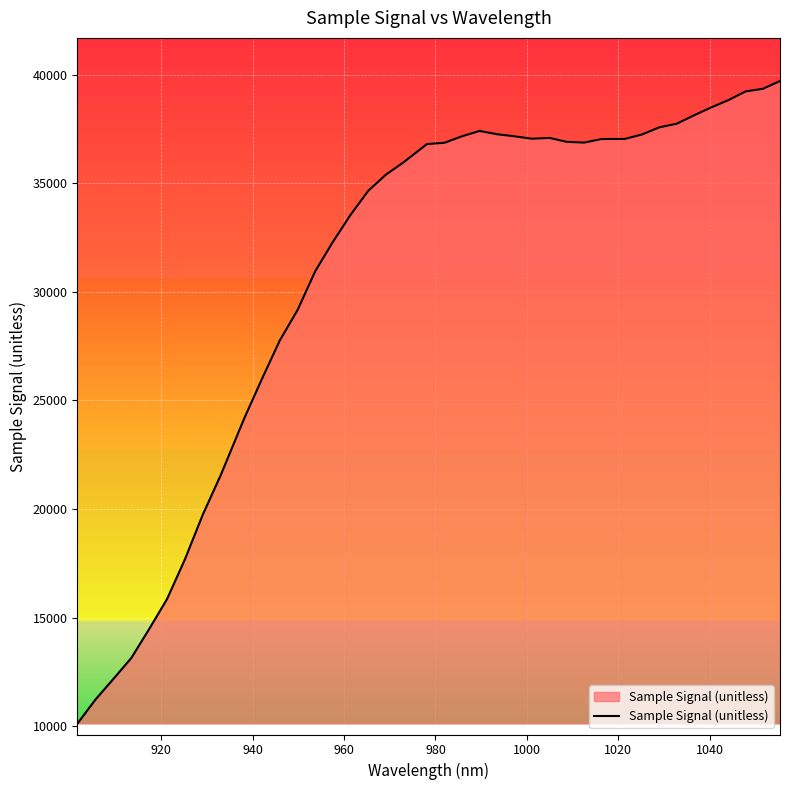

What is the greatest value displayed?

39709